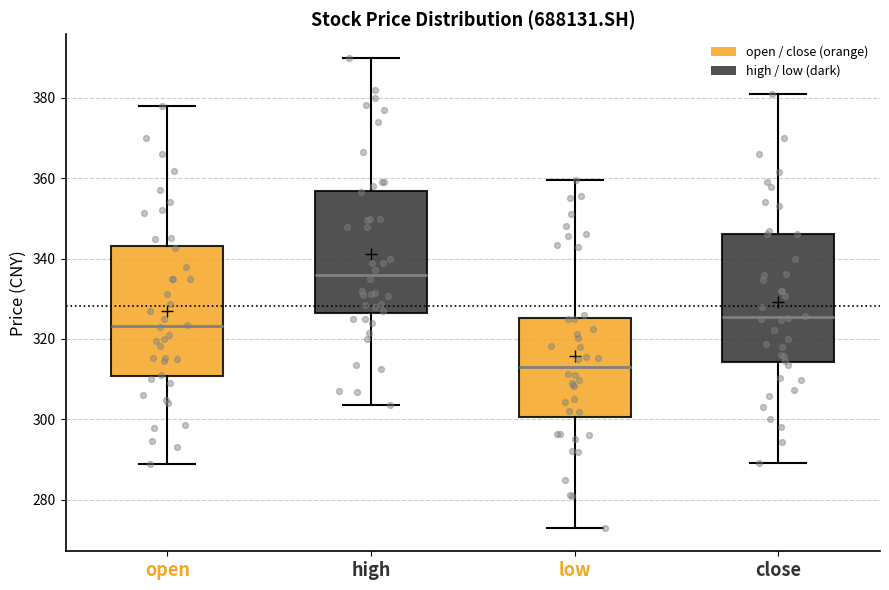

Reading left to right, transcribe this box plot: for each box, give where its median line is, the range the box spans, and where its two whiskers end, as read against the y-axis. The values are not printed on the chart, so give them approximately, as read against the axis.

open: median 324, box 310 to 344, whiskers 288 to 378
high: median 336, box 326 to 356, whiskers 304 to 390
low: median 314, box 300 to 326, whiskers 274 to 360
close: median 326, box 314 to 346, whiskers 290 to 382